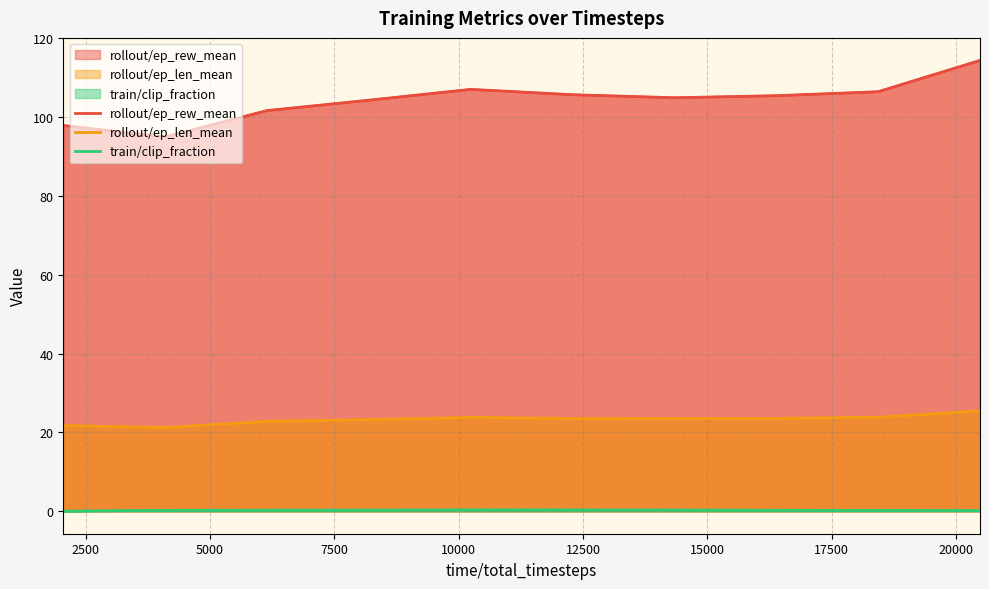

At how many categories does at least one series exceed 47?

10